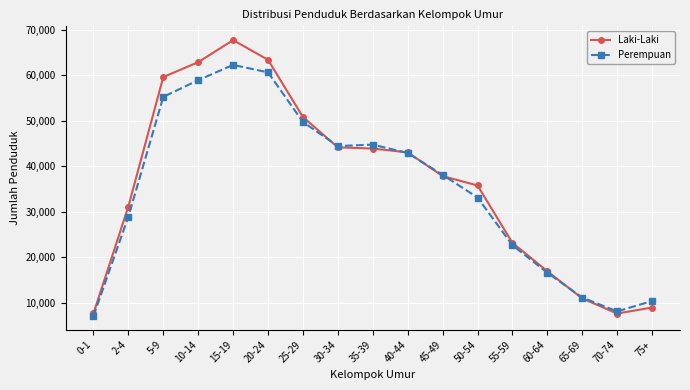

True or false: Laki-Laki and Perempuan cross at least once.

True